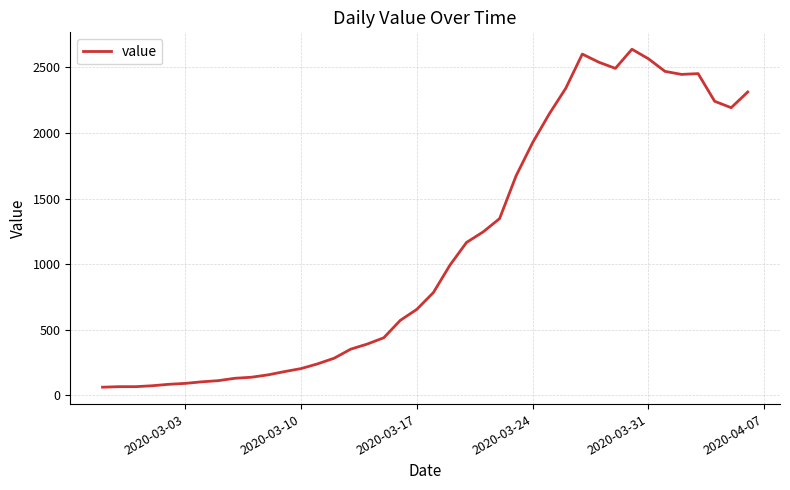

What is the smallest value displayed?

61